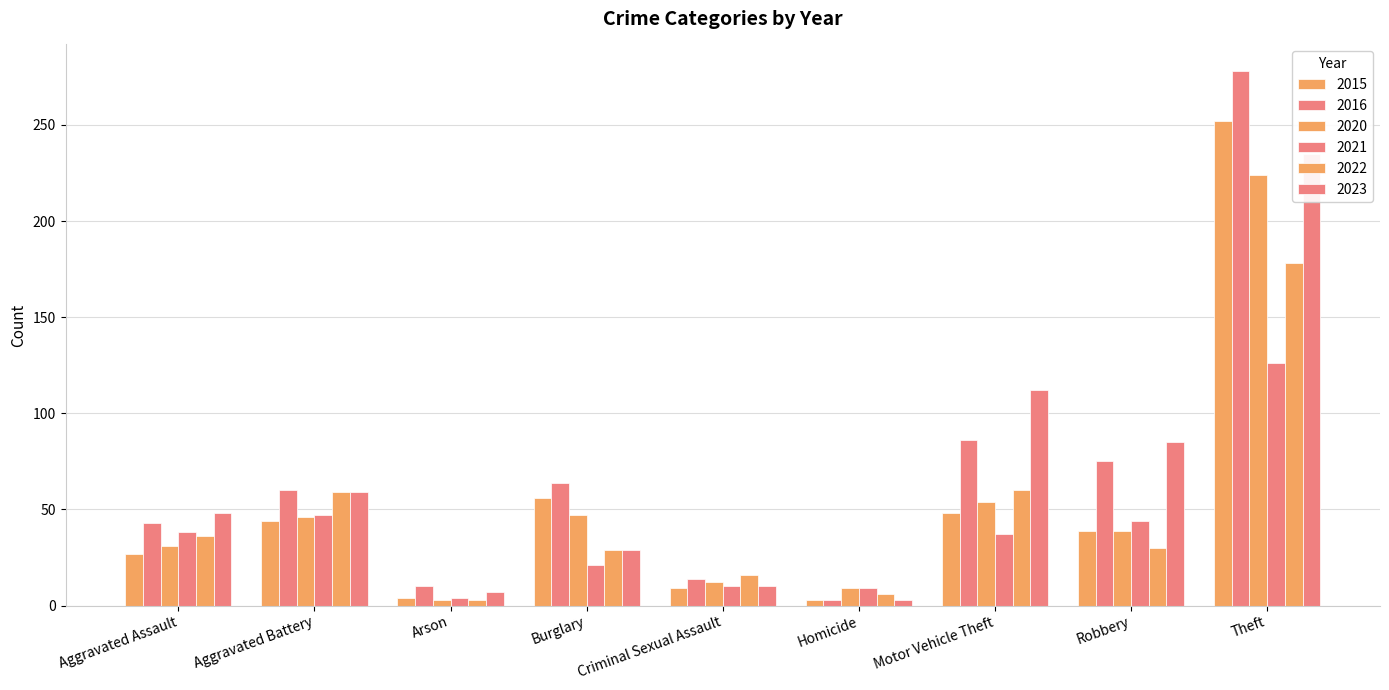

Which category has the lowest value in the 2022 series?

Arson